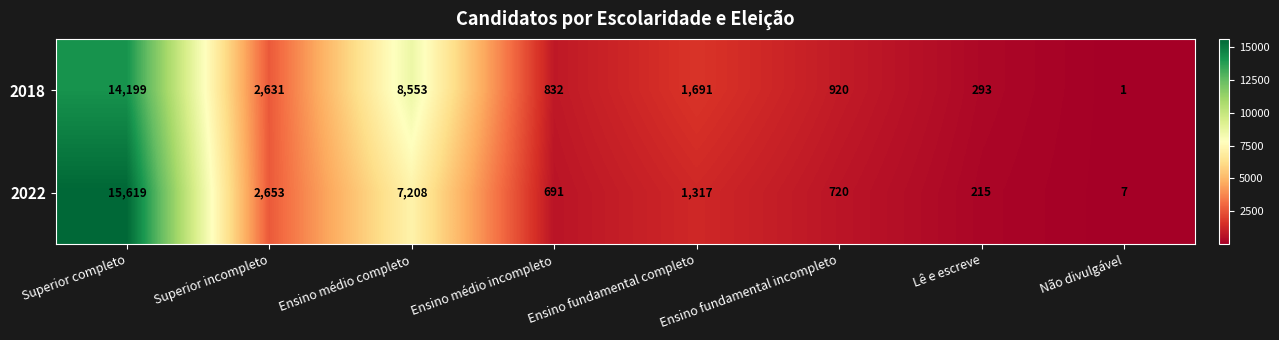

Rank the series by their maximum value, from highest to lowest.

2022, 2018